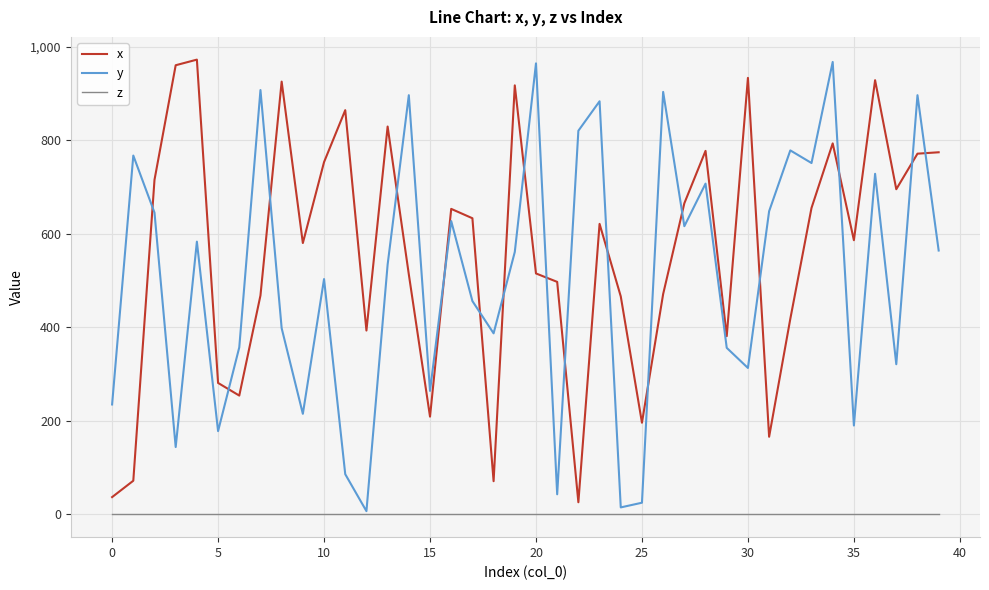

True or false: z and x cross at least once.

False